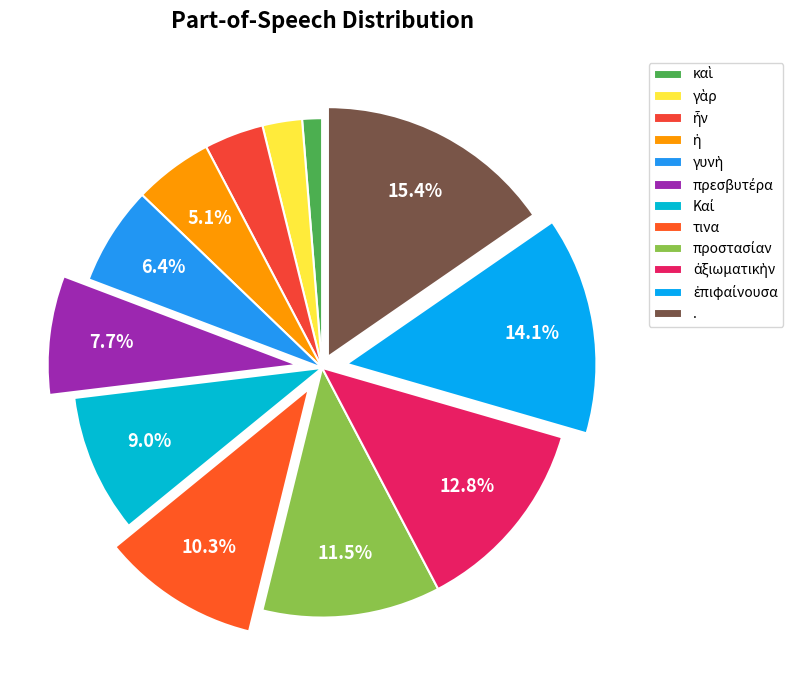

To the nearest percent, what is the difference between the largest and smallest slice percentages?

14%